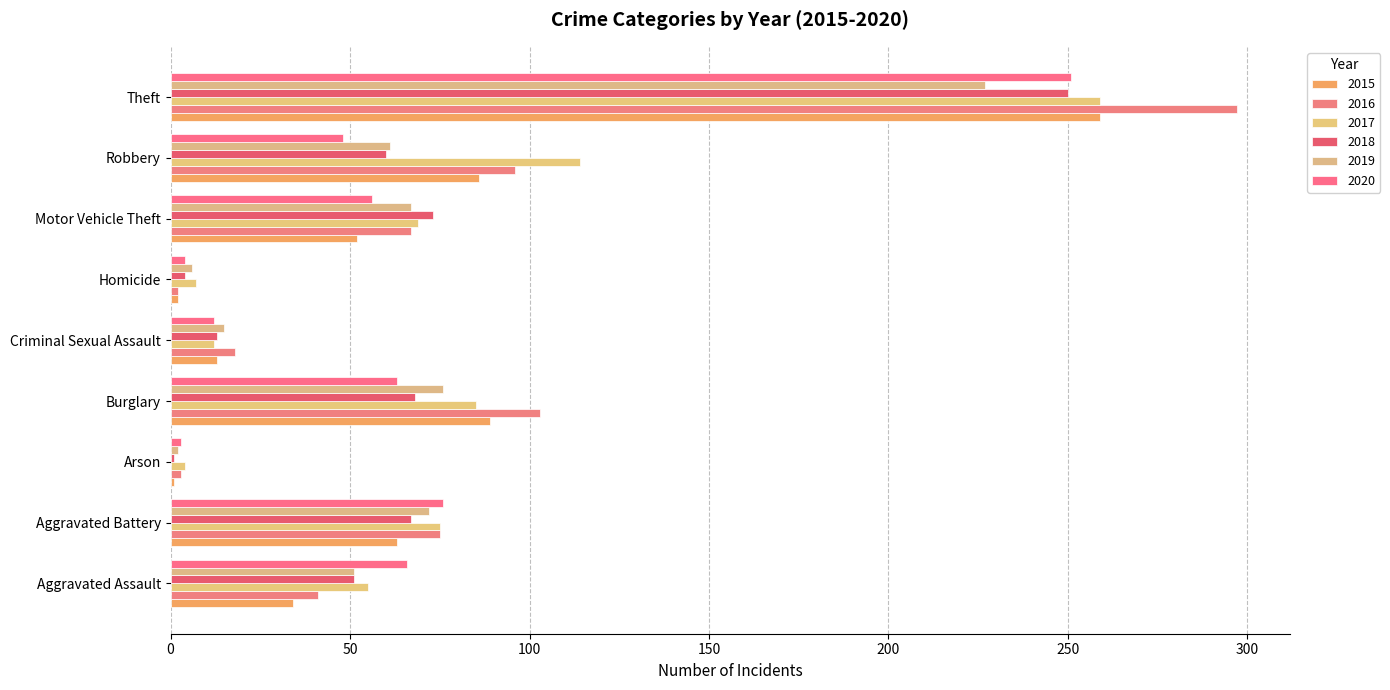

How many distinct data groups are displayed?

6